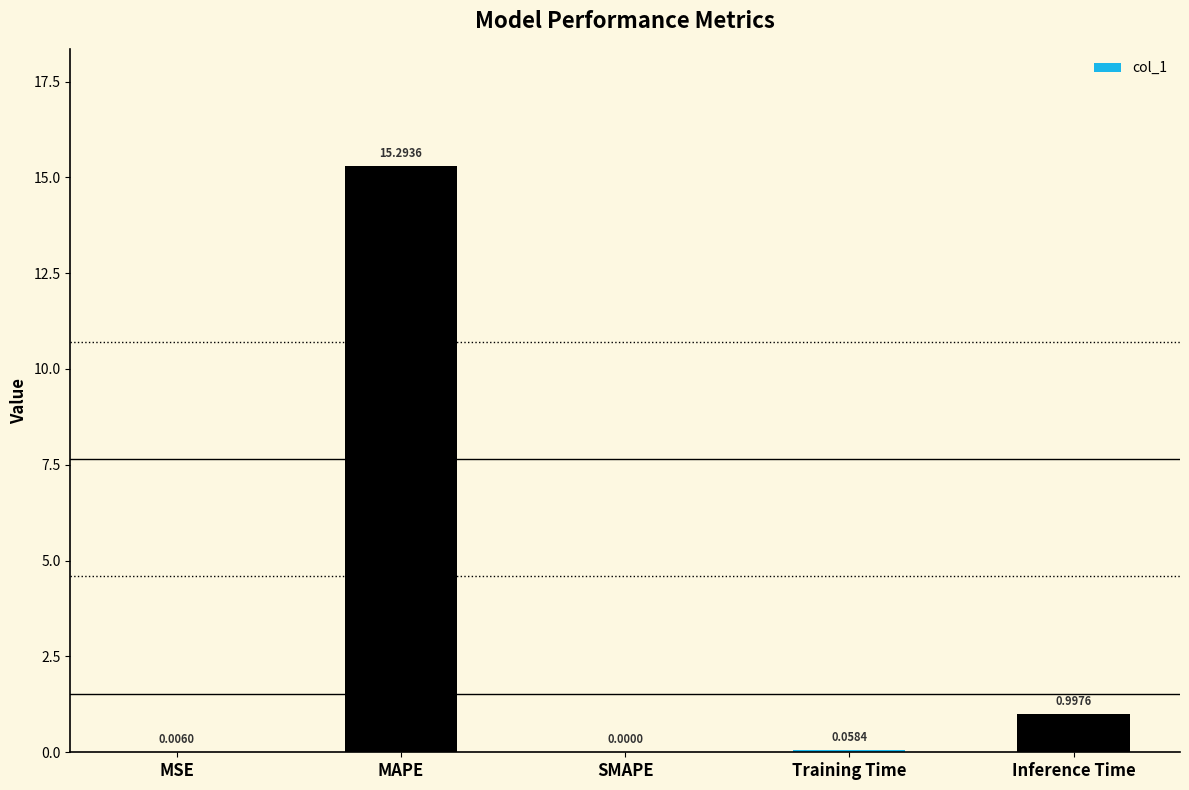

At which category does the chart reach its peak across all series?

MAPE